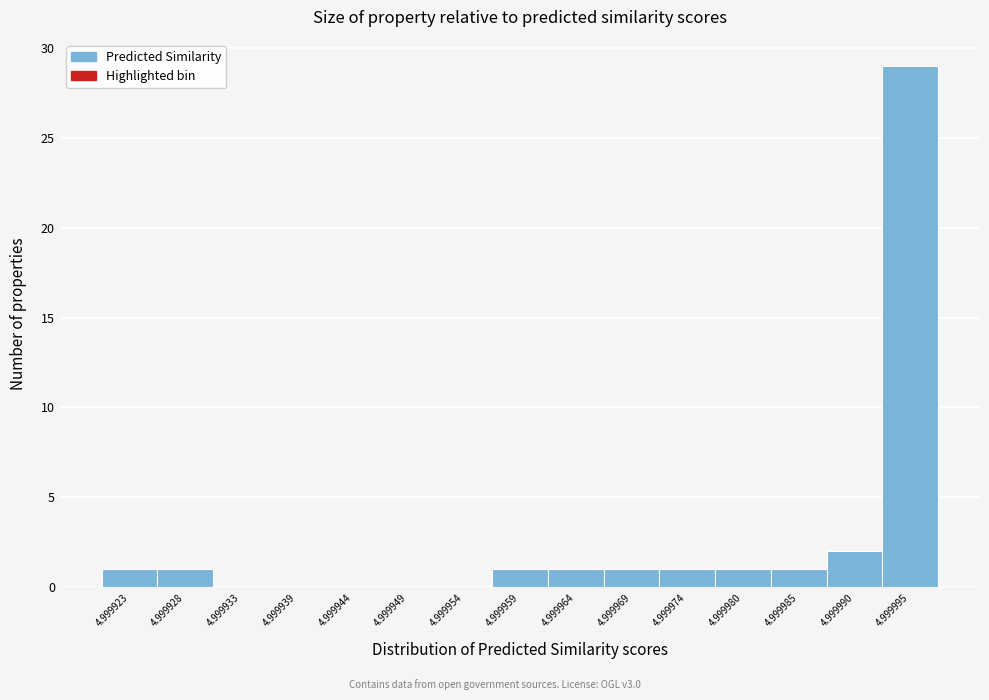

Reading left to right, list all the values displayed in this chart.

4.999923=1	4.999928=1	4.999933=0	4.999939=0	4.999944=0	4.999949=0	4.999954=0	4.999959=1	4.999964=1	4.999969=1	4.999974=1	4.999980=1	4.999985=1	4.999990=2	4.999995=29